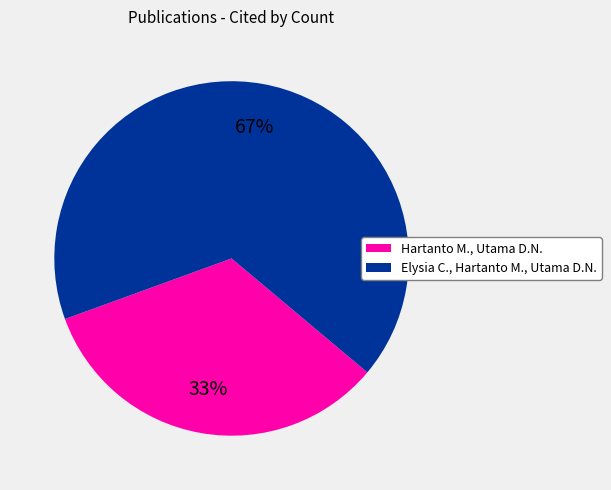

To the nearest percent, what portion does Elysia C., Hartanto M., Utama D.N. represent?

67%